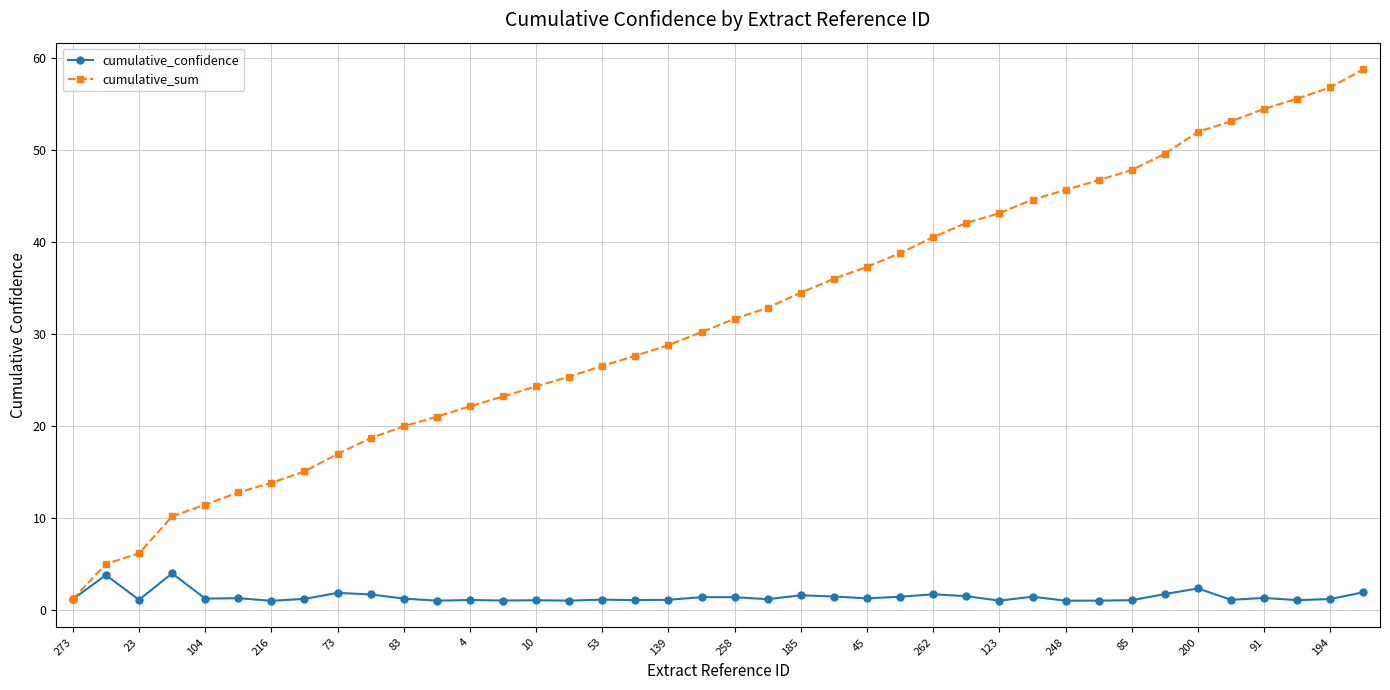

Which series has the widest spread of values?

cumulative_sum